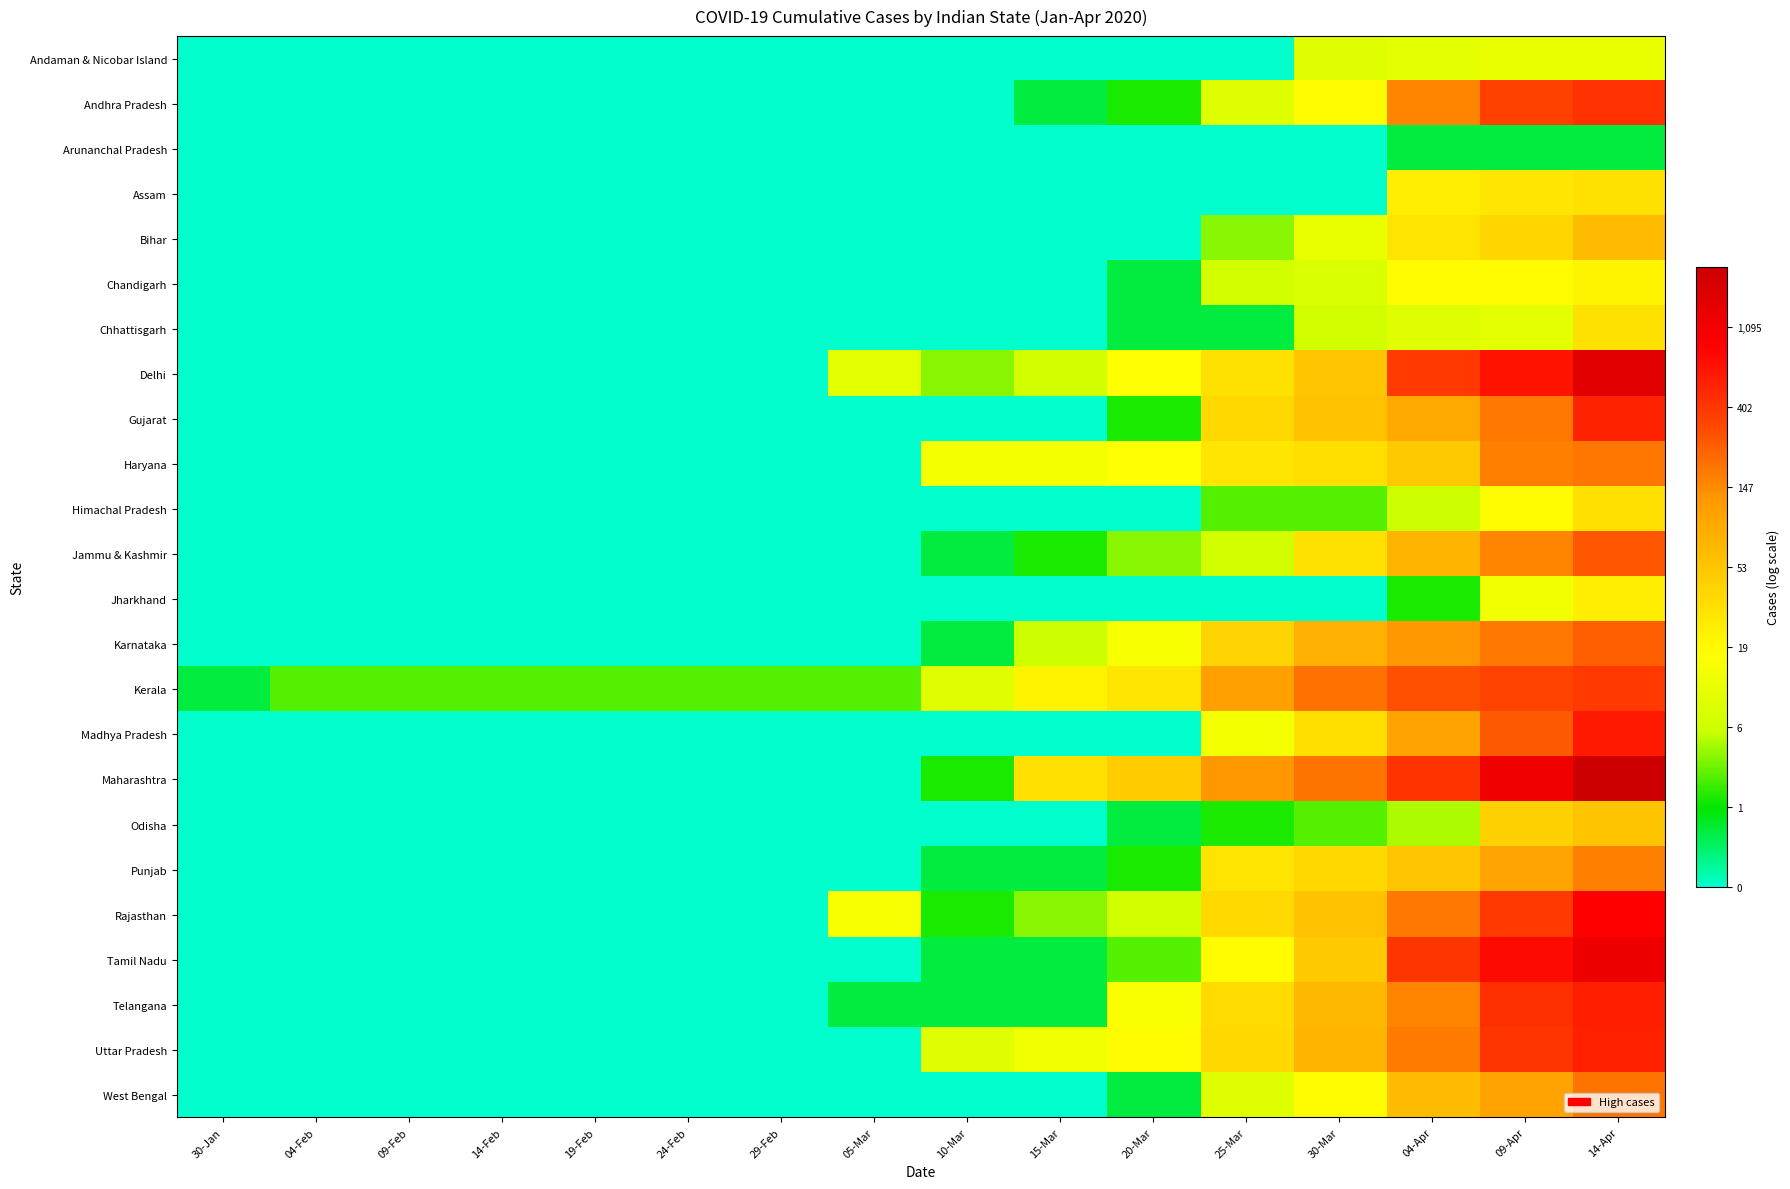

How many data points does each series have?

16